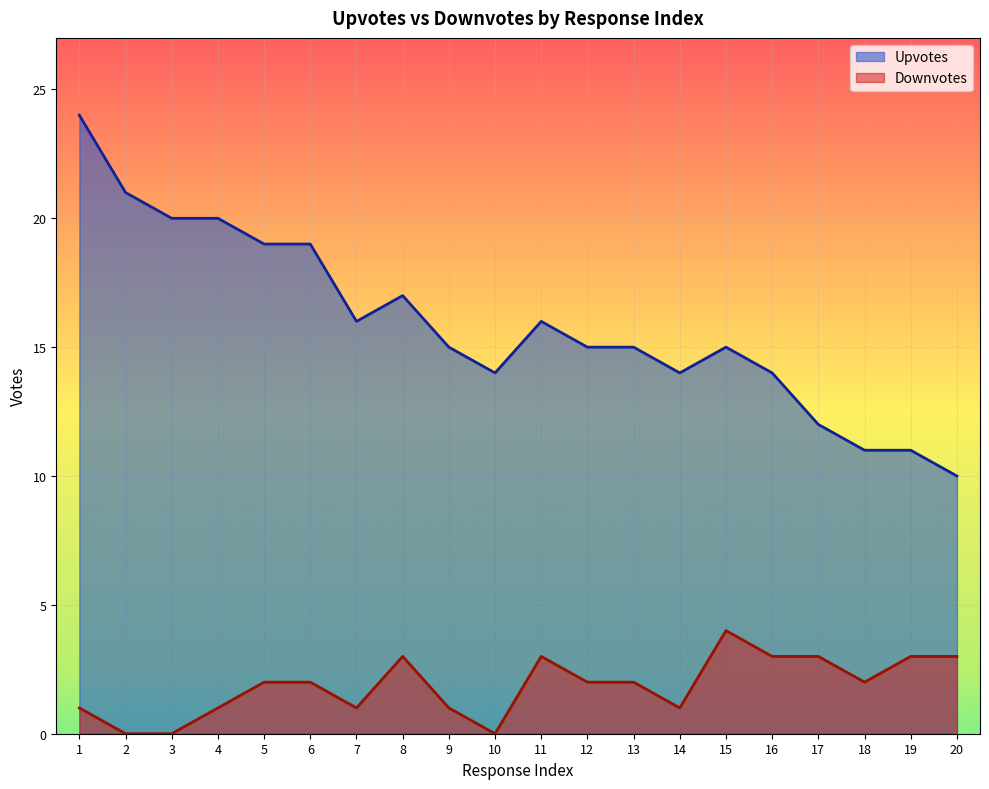

True or false: Upvotes and Downvotes cross at least once.

False